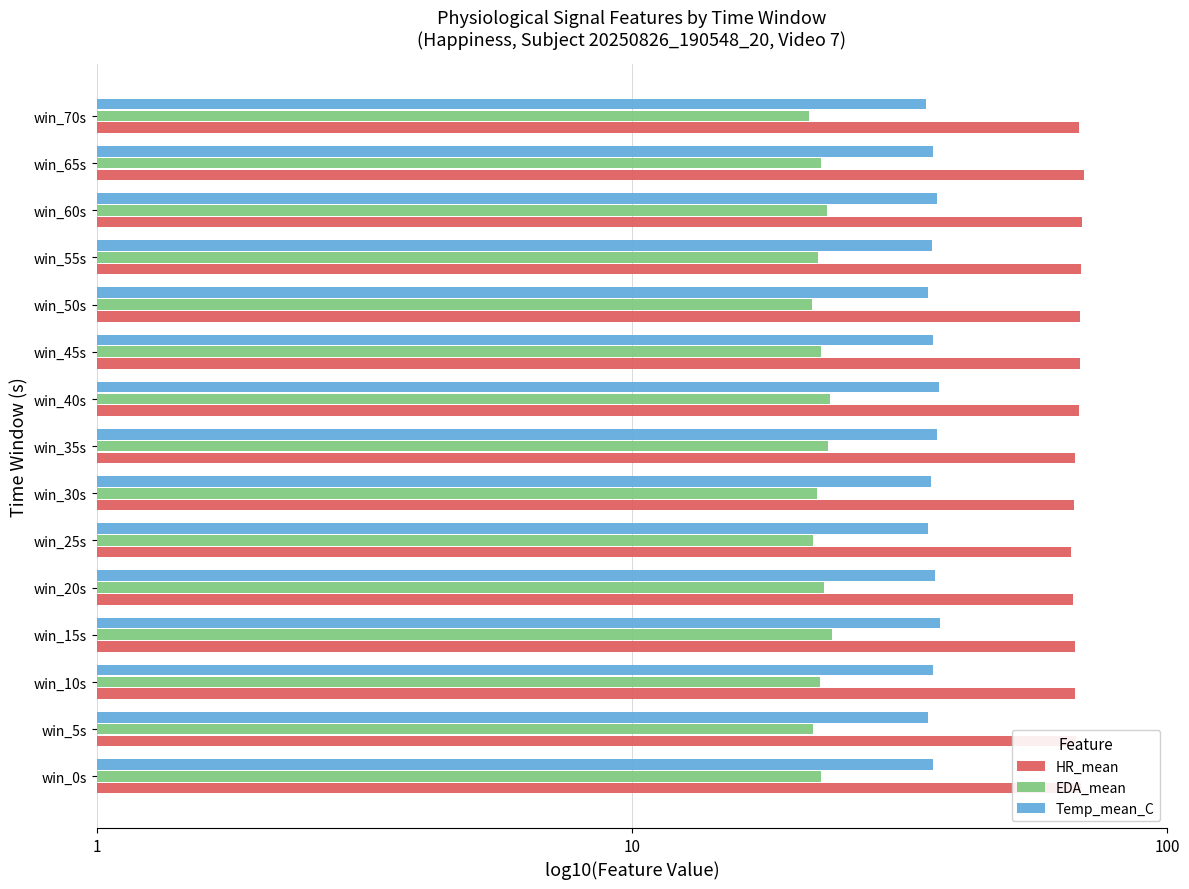

What are all the series names shown in the legend?

HR_mean, EDA_mean, Temp_mean_C